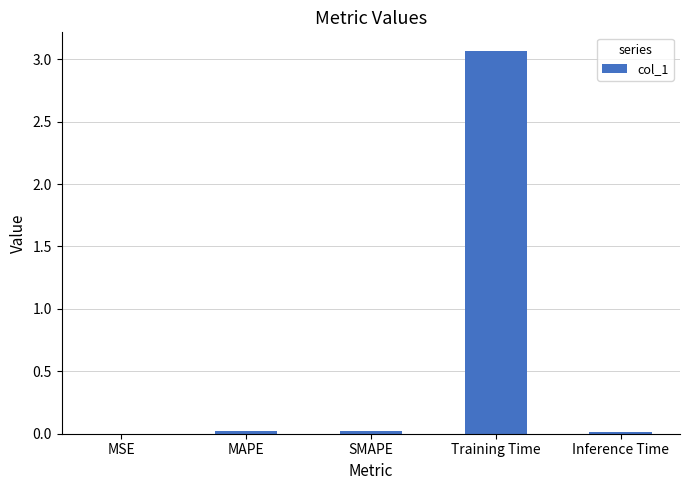

The chart shows a value of 0.0 at MSE. True or false?

True